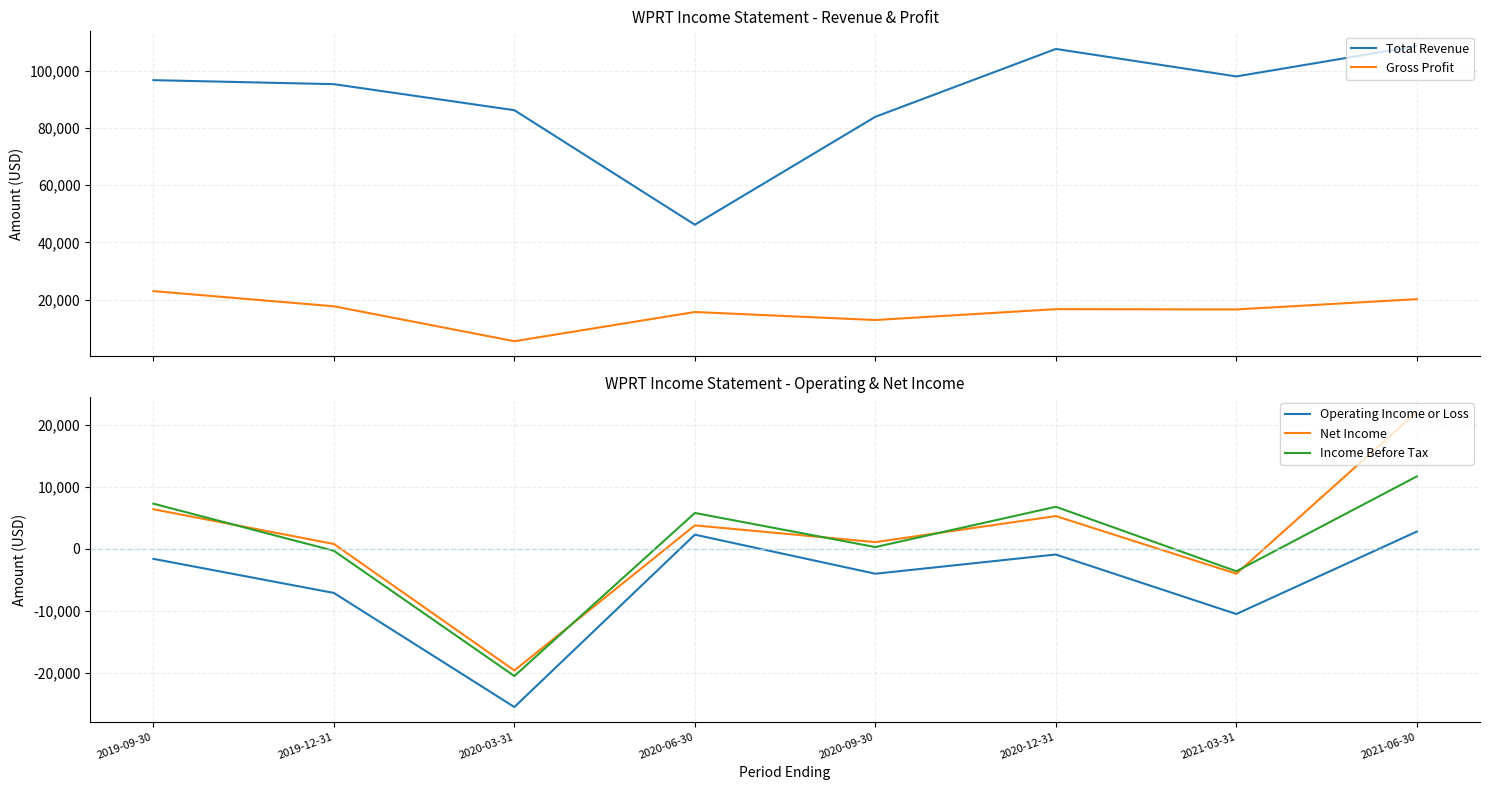

Which series ends up on top after the final intersection of Gross Profit and Net Income?

Net Income